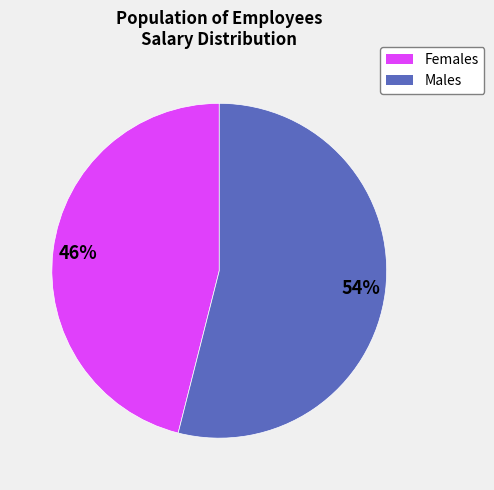

Does any single category account for the majority?

Yes